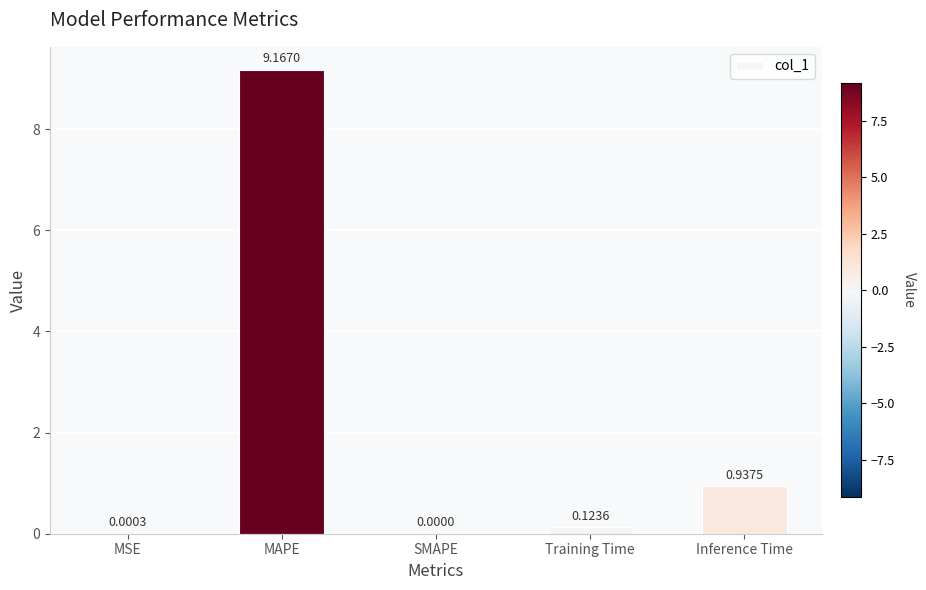

Which label corresponds to the largest value in the chart?

MAPE